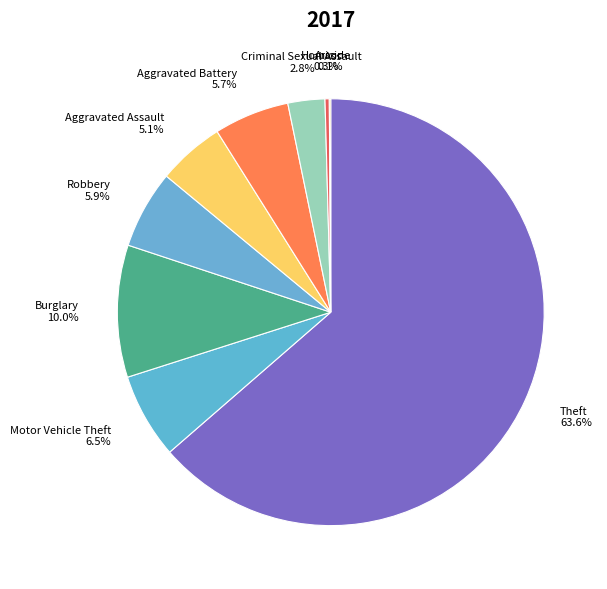

How much of the chart is everything except Aggravated Assault?

94.9%